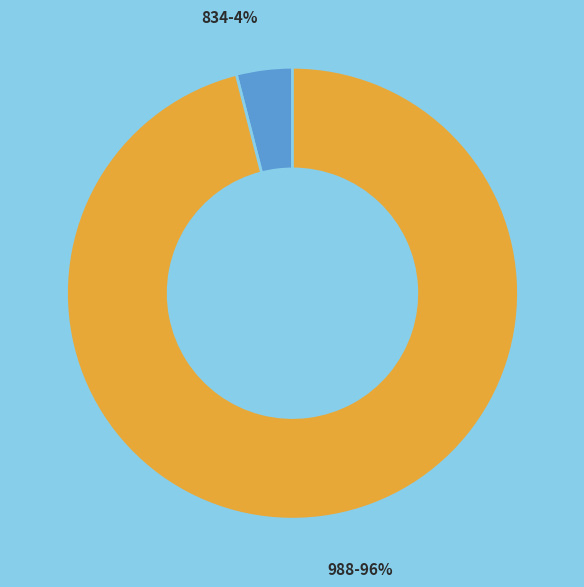

To the nearest percent, what percentage of the pie is 834?

4%